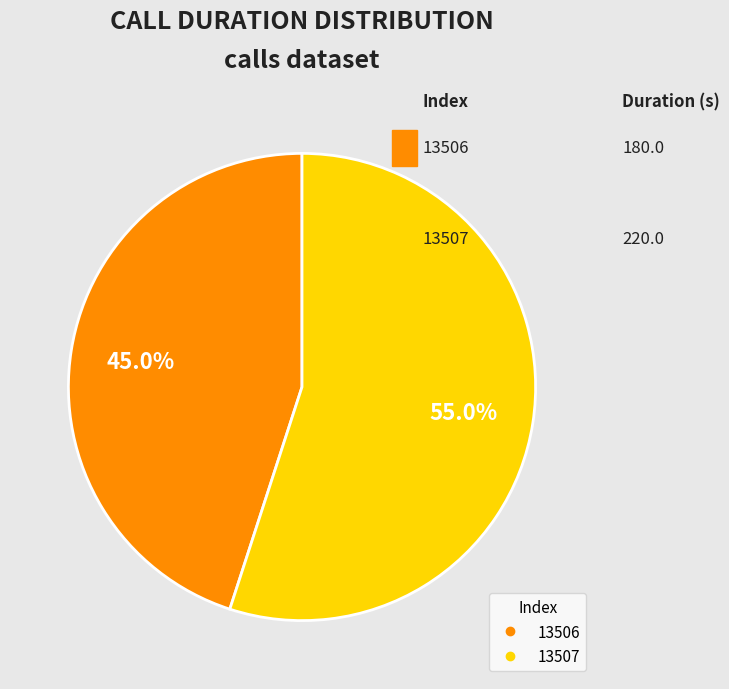

To the nearest percent, what portion does 13506 represent?

45%